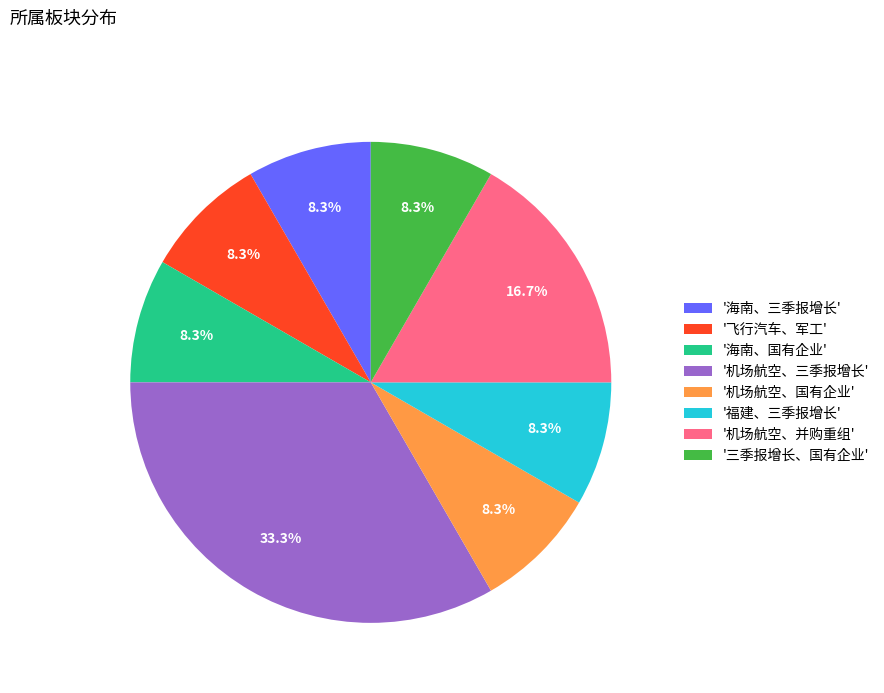

Is there a majority slice in this chart?

No